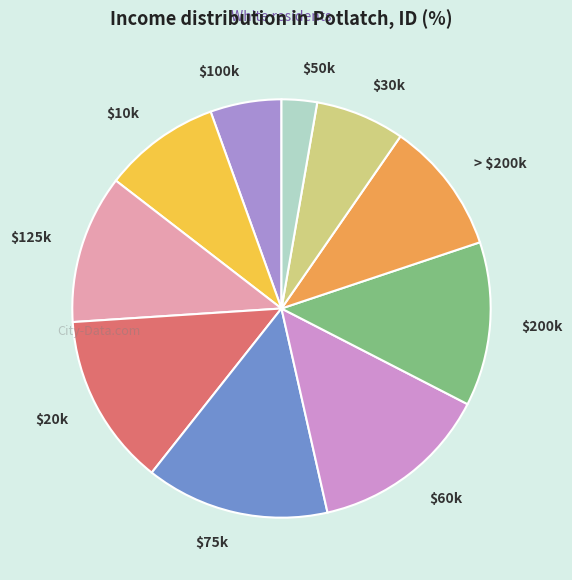

Count the number of slices in the pie.

10